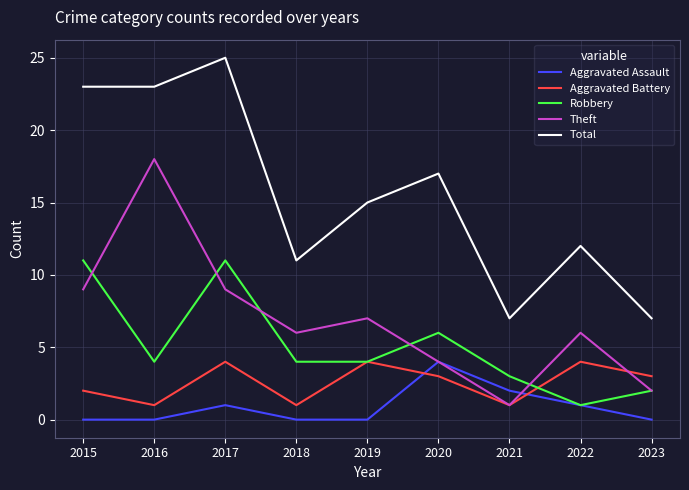

True or false: Aggravated Assault has a value of -2 at 2015.

False